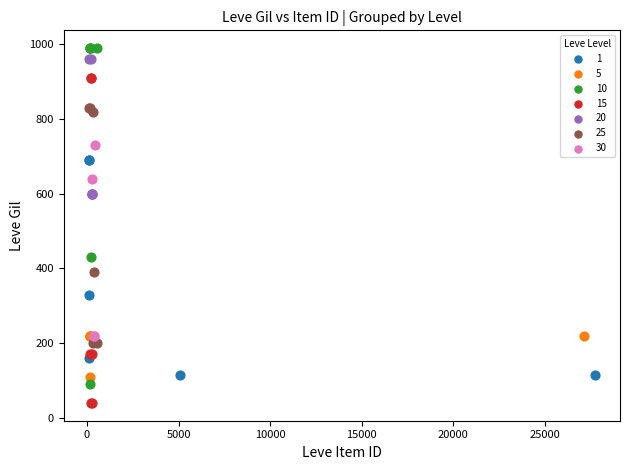

What are all the series names shown in the legend?

1, 5, 10, 15, 20, 25, 30